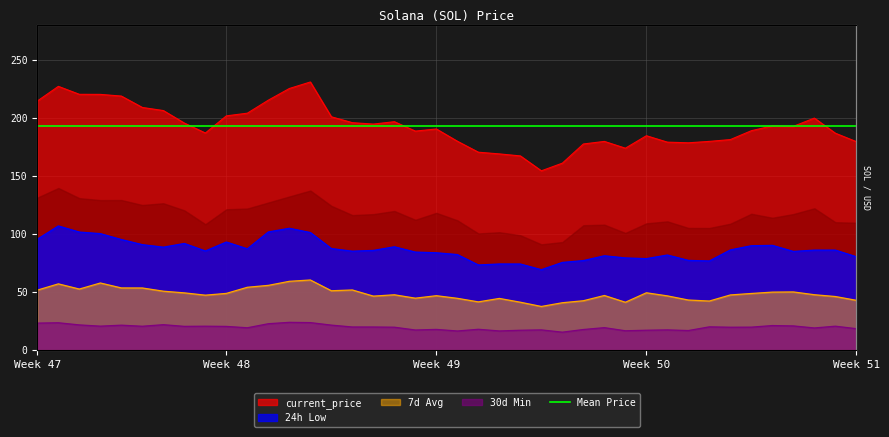

How many lines are shown in the chart?

1